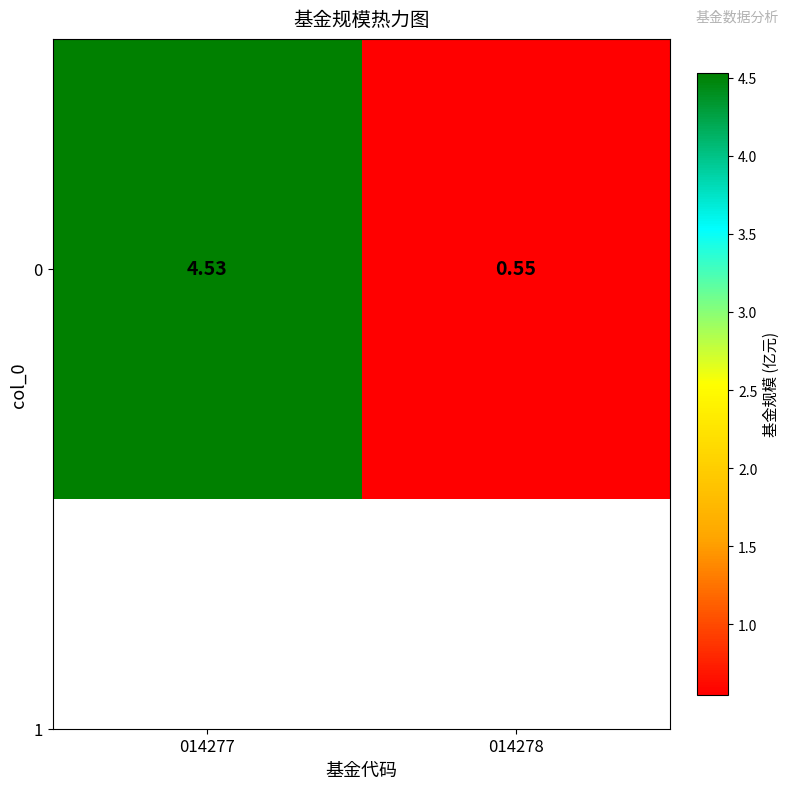

At which label does the data first exceed 4?

014277